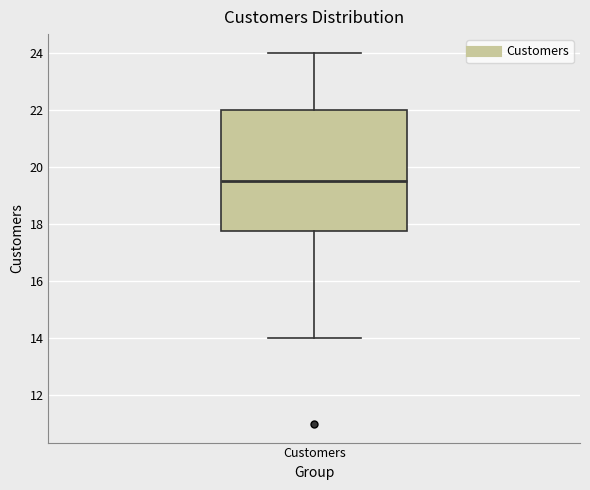

Read this box plot against the y-axis: the position of the median line, the range covered by the box, and the ends of both whiskers. The values are not printed on the chart, so give them approximately, as read against the axis.

median 19.6, box 17.8 to 22.0, whiskers 14.0 to 24.0